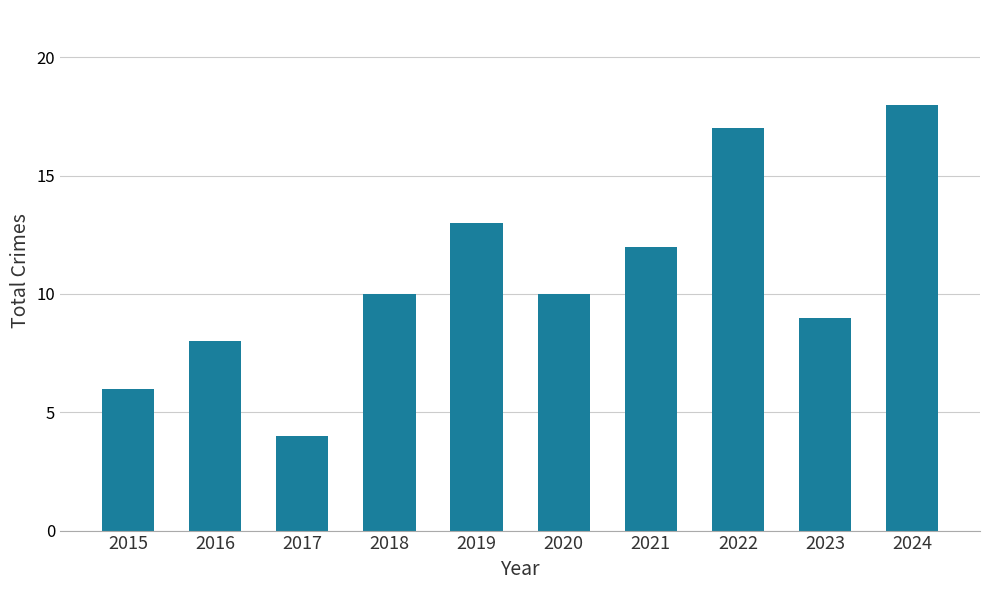

What is the change in value from 2015 to 2021?

+6